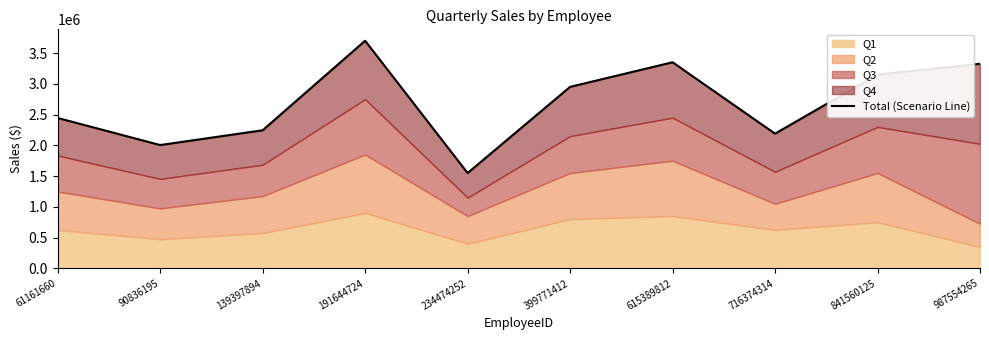

True or false: the data has more than 1 interior local peaks.

True